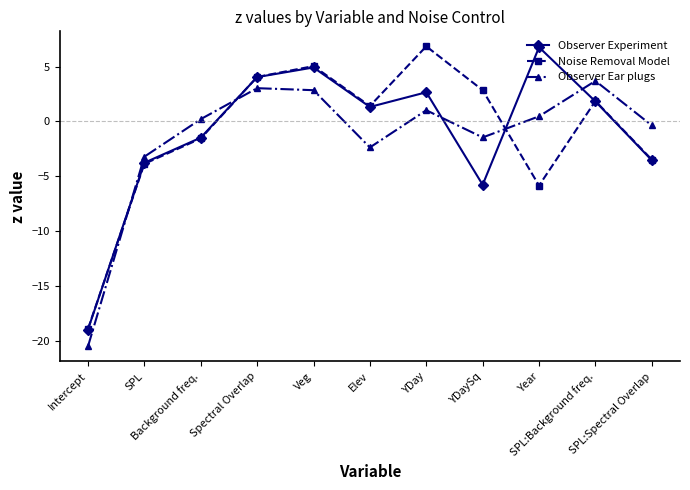

Where is Noise Removal Model nearest to the value -6?

Year